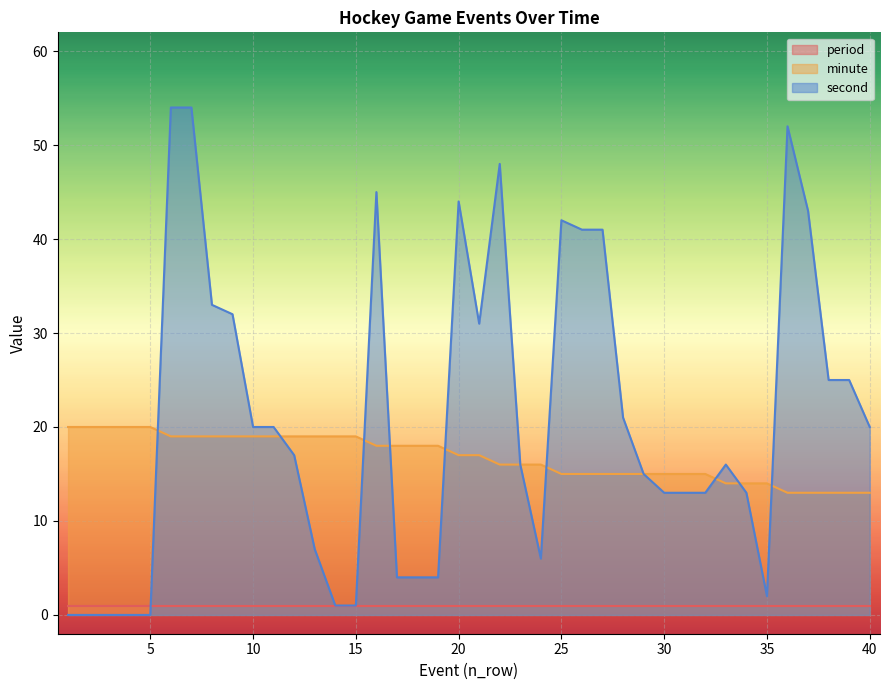

Which category has the highest value in the second series?

6